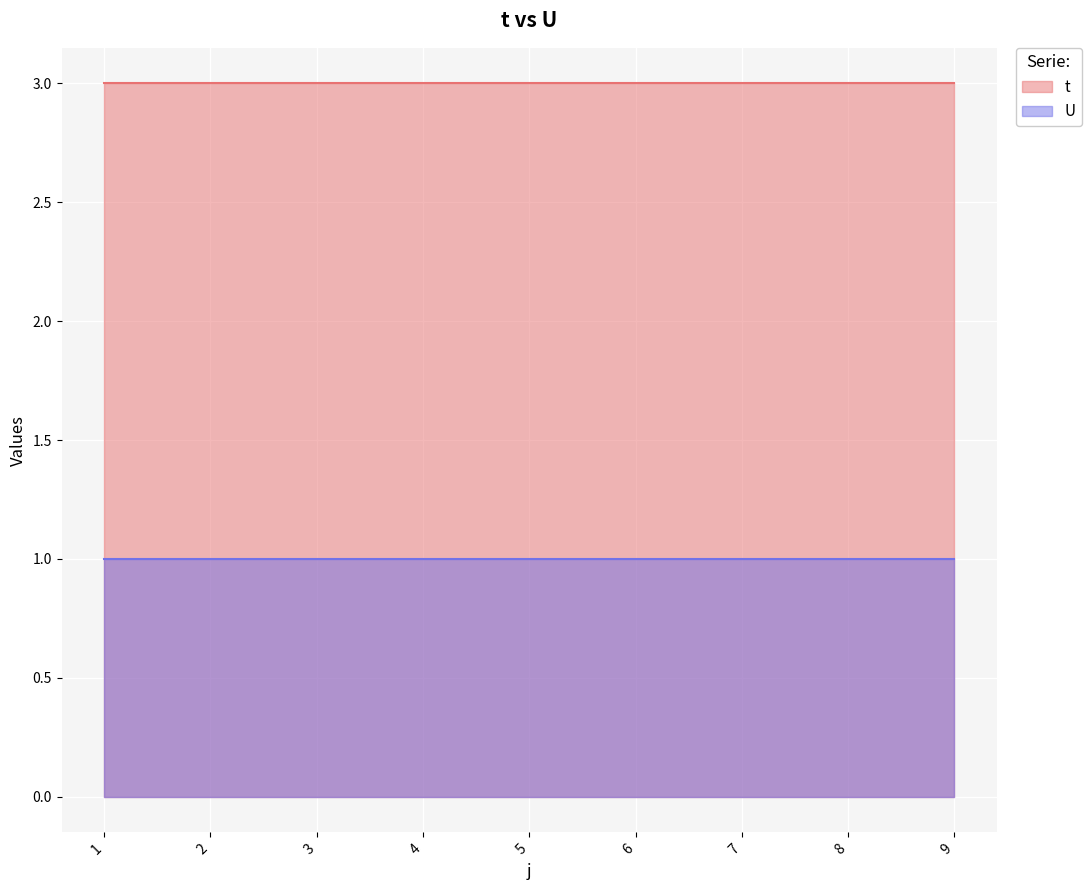

Which has a higher value, 4 or 5?

4